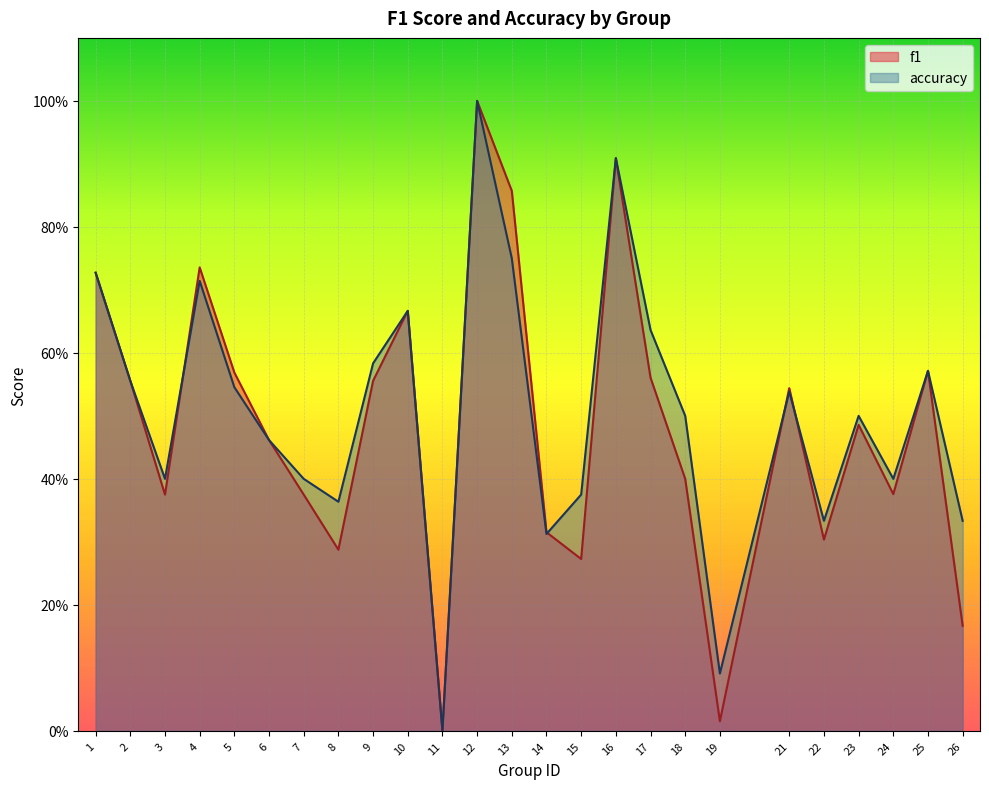

What is the difference between the maximum and second lowest values in the accuracy series?

0.9